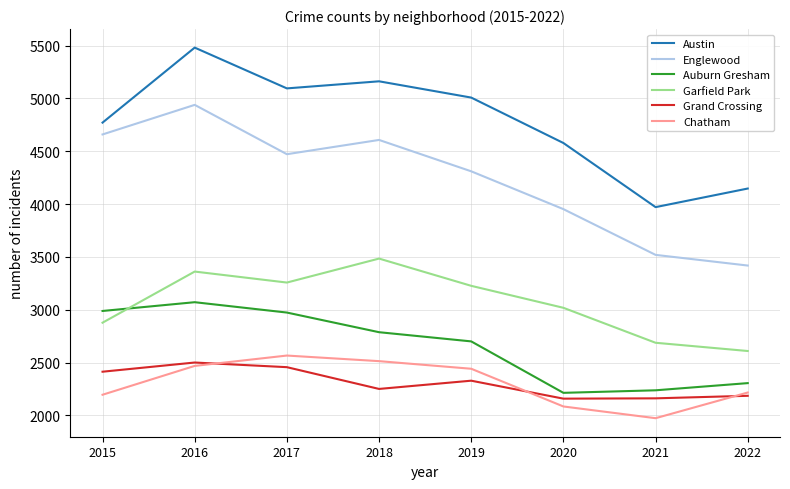

Between 2018 and 2020, which series saw the biggest shift?

Englewood